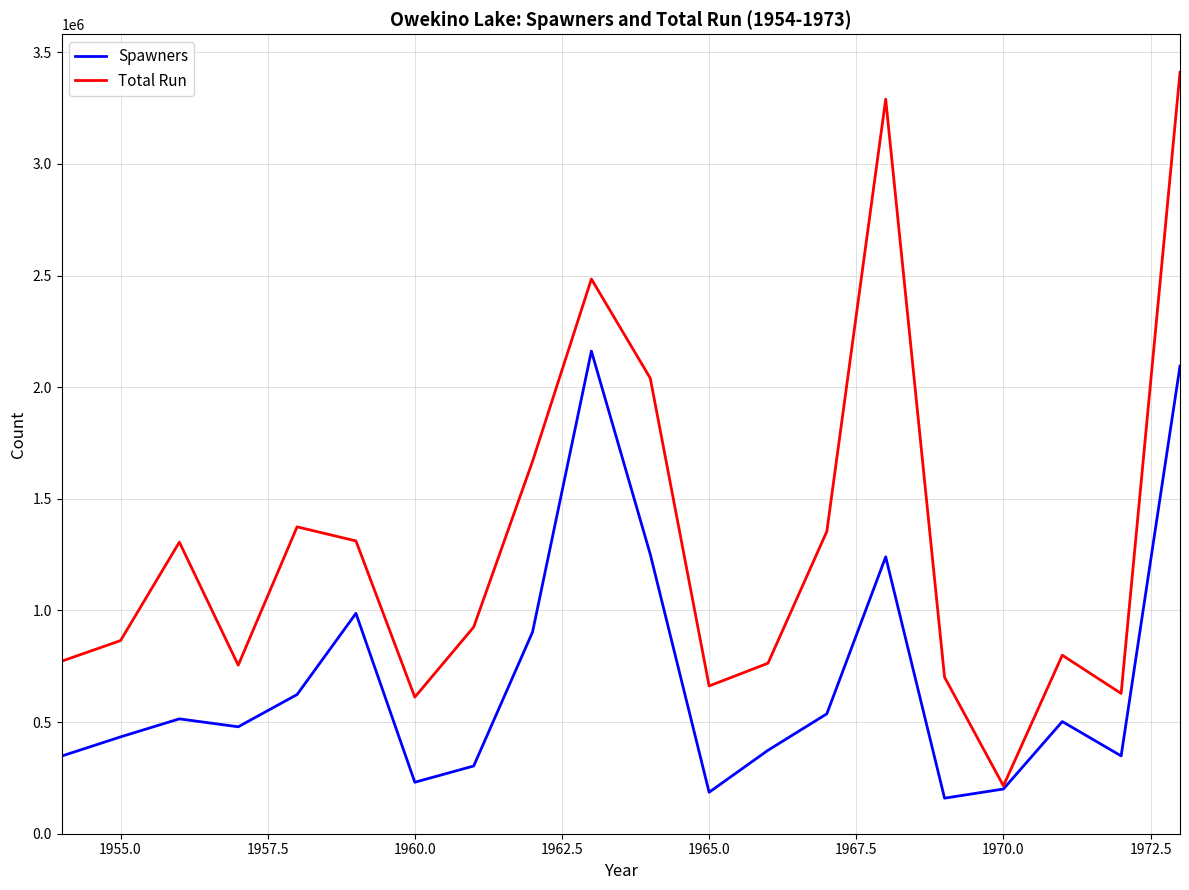

What is the greatest value displayed?

3410386.1